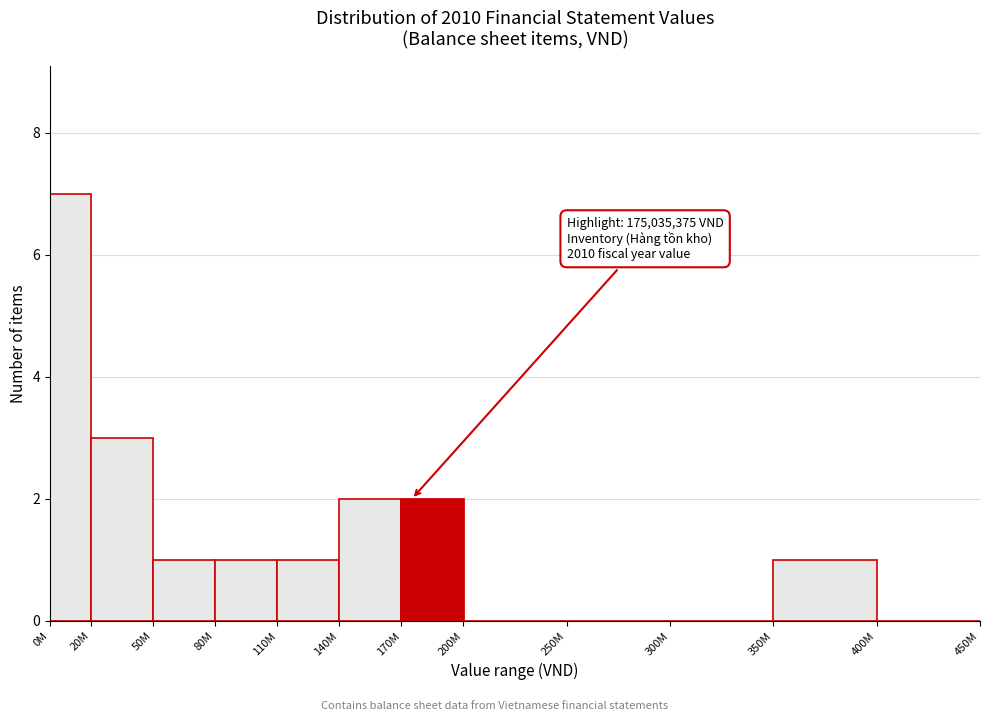

Reading left to right, what are all the values shown in this chart?

0M=7	20M=3	50M=1	80M=1	110M=1	140M=2	170M=2	200M=0	250M=0	300M=0	350M=1	400M=0